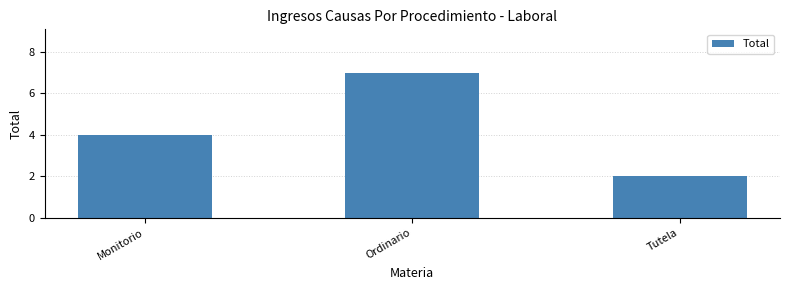

True or false: the data shows 6 at Monitorio.

False